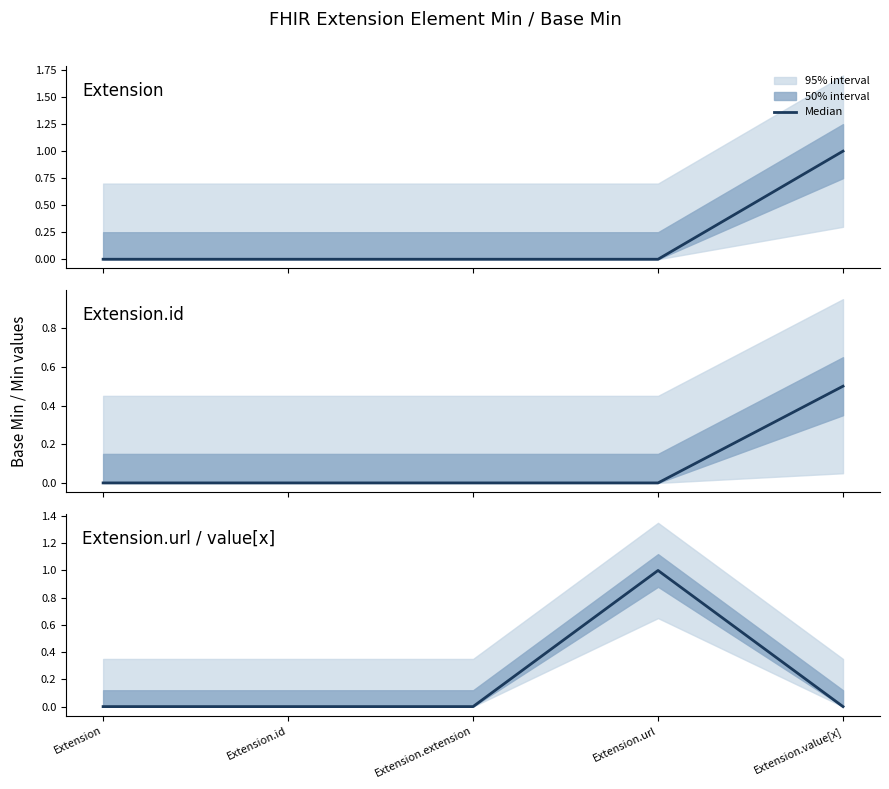

List the labels in order of value, smallest first.

Extension, Extension.id, Extension.extension, Extension.value[x], Extension.url